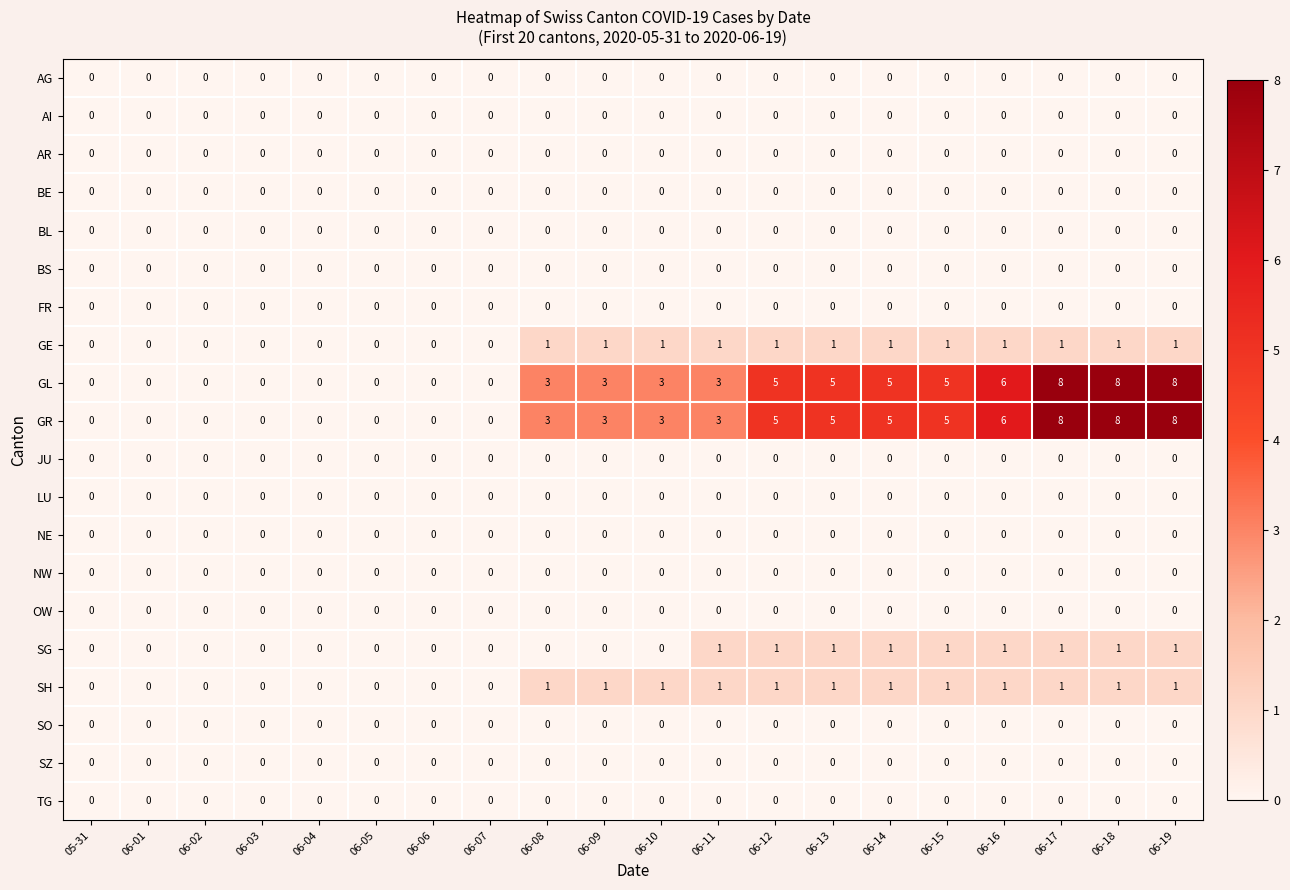

What is the difference between the highest and lowest values at 06-17?

8